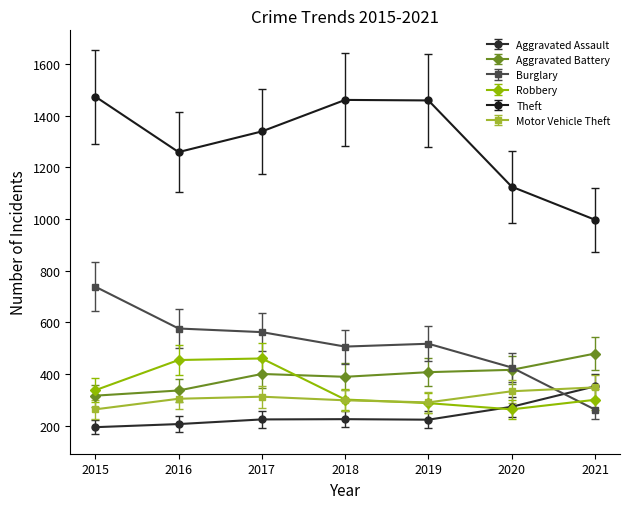

At which category does Aggravated Battery reach its first local valley?

2018